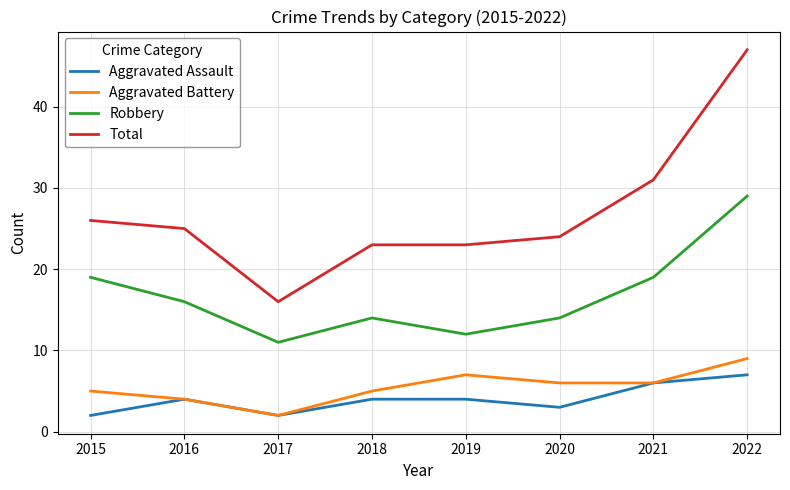

Which category has the highest value in the Aggravated Battery series?

2022